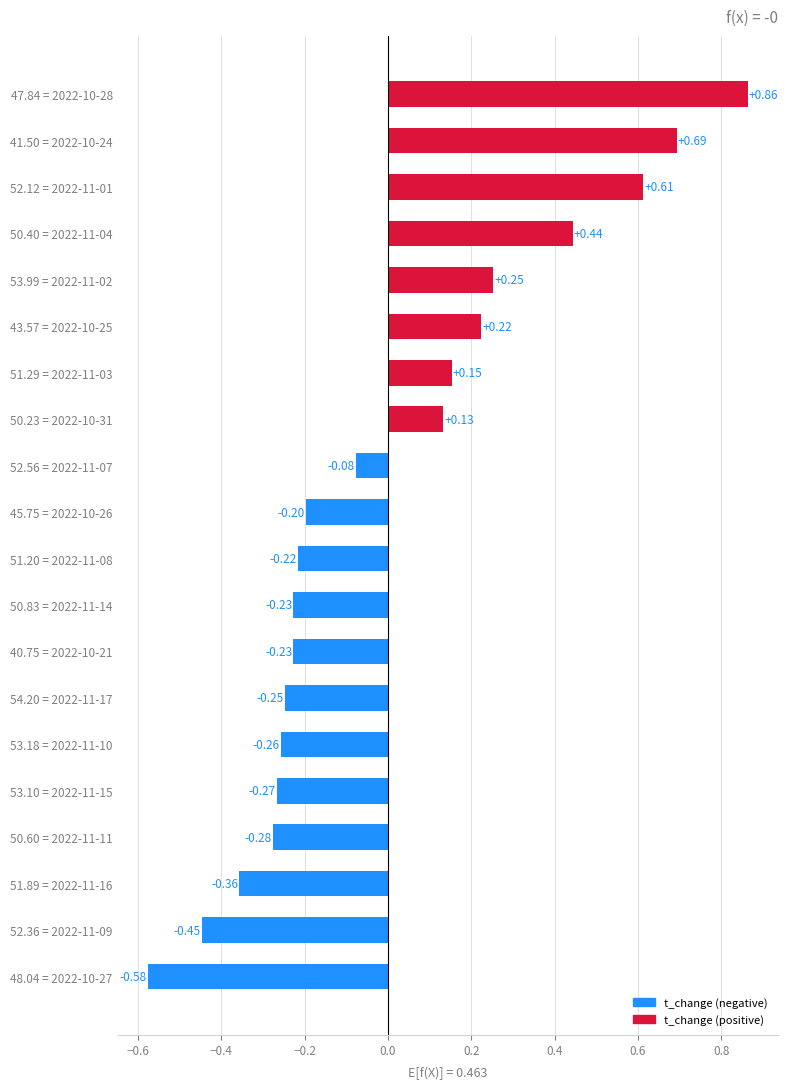

What is the change in value from 50.83 = 2022-11-14 to 53.99 = 2022-11-02?

+0.5